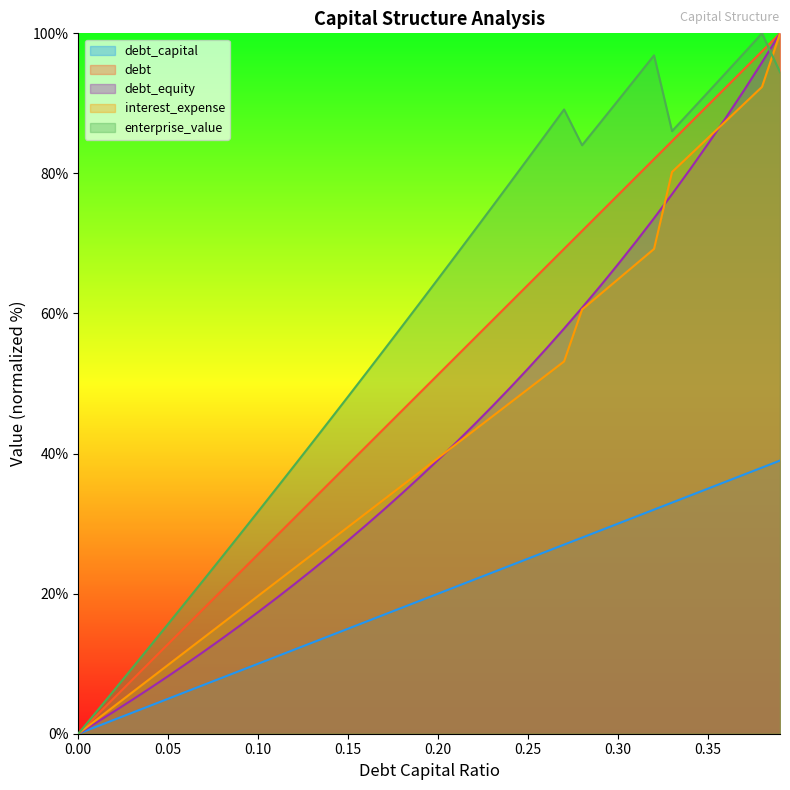

Rank the categories by interest_expense value from lowest to highest.

0.0, 0.01, 0.02, 0.03, 0.04, 0.05, 0.06, 0.07, 0.08, 0.09, 0.1, 0.11, 0.12, 0.13, 0.14, 0.15, 0.16, 0.17, 0.18, 0.19, 0.2, 0.21, 0.22, 0.23, 0.24, 0.25, 0.26, 0.27, 0.28, 0.29, 0.3, 0.31, 0.32, 0.33, 0.34, 0.35, 0.36, 0.37, 0.38, 0.39